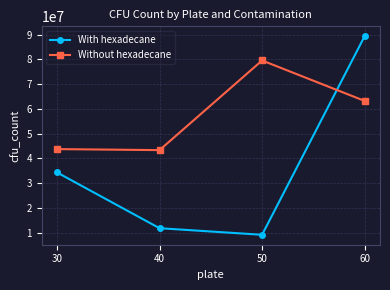

Where does the Without hexadecane series first go above 63229999?

50